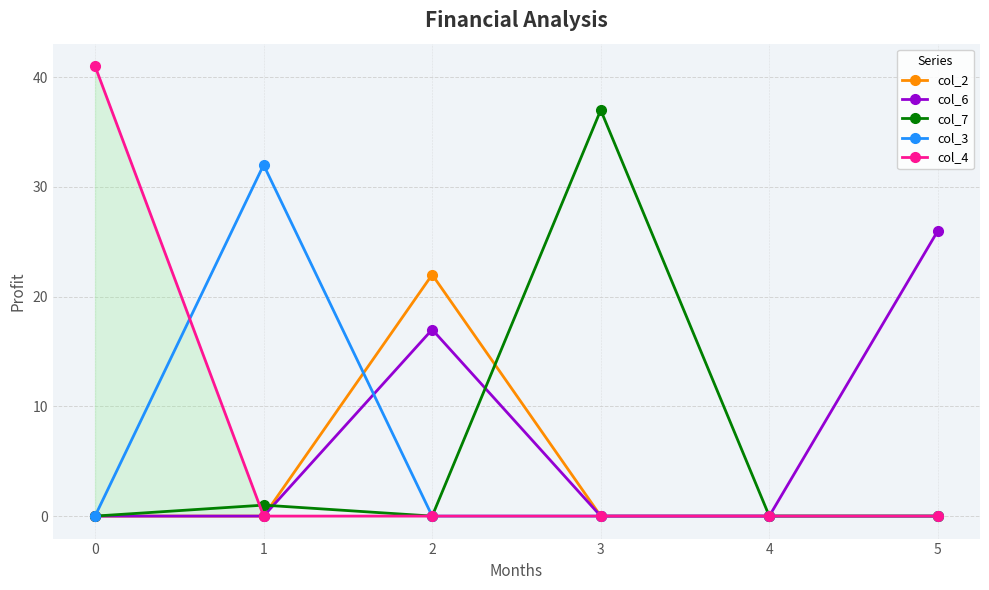

At how many categories does at least one series exceed 35?

2